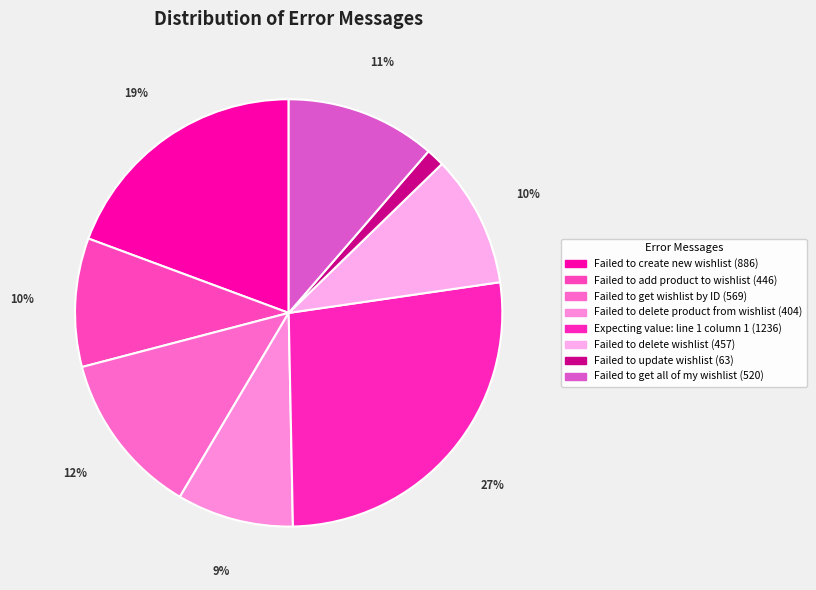

To the nearest percent, what is the average slice percentage?

12%